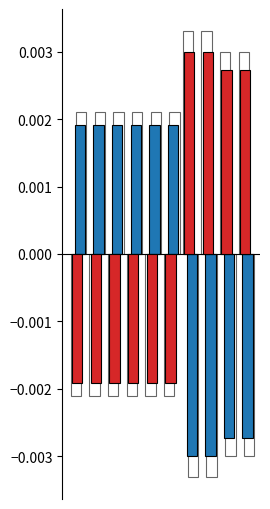

How many distinct data groups are displayed?

4